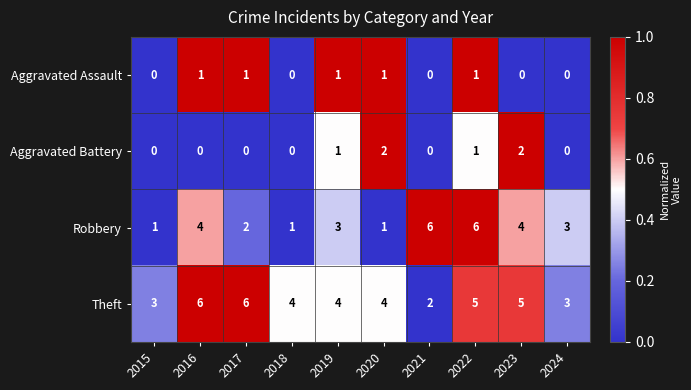

What is the sum of all Theft values?

42